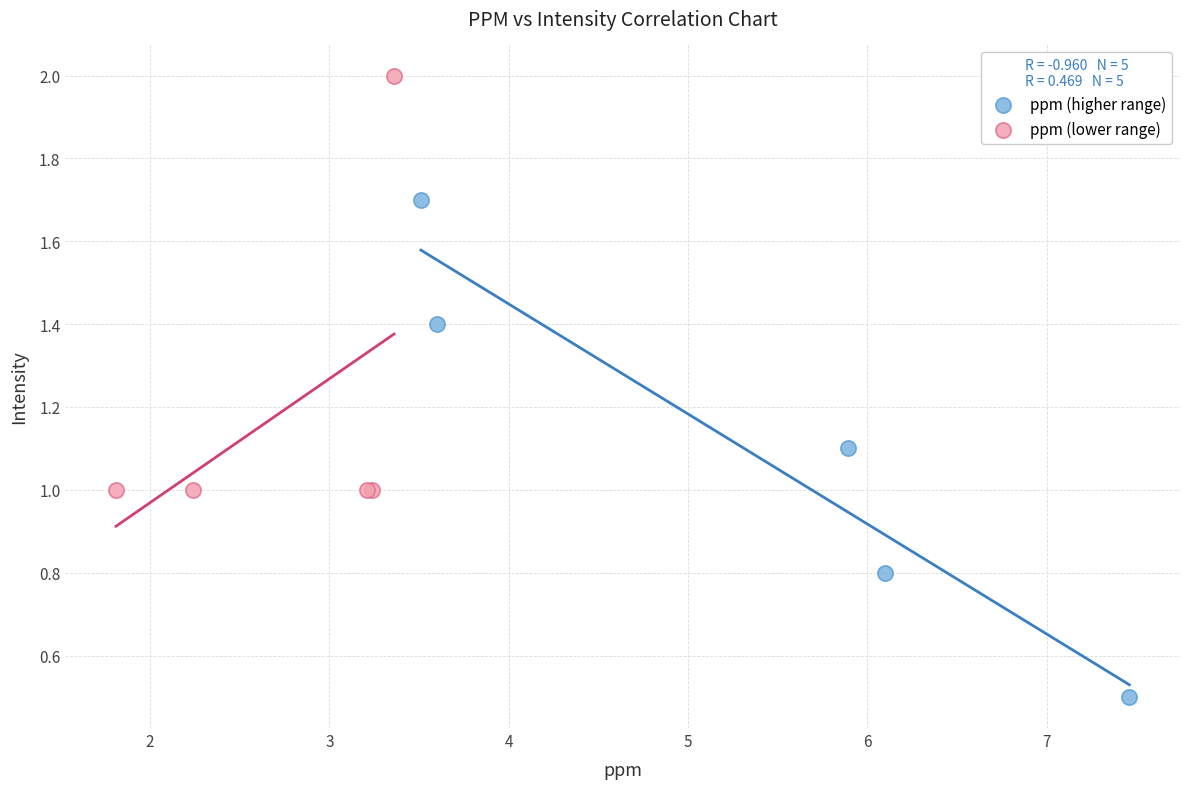

Which series has the largest Y range (max minus min)?

ppm (higher range)